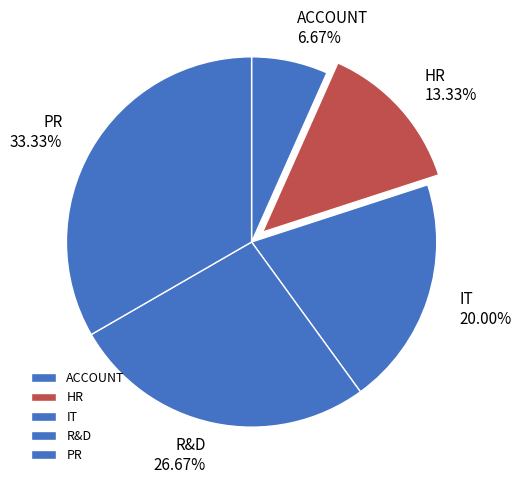

Which category has the biggest portion of the pie?

PR